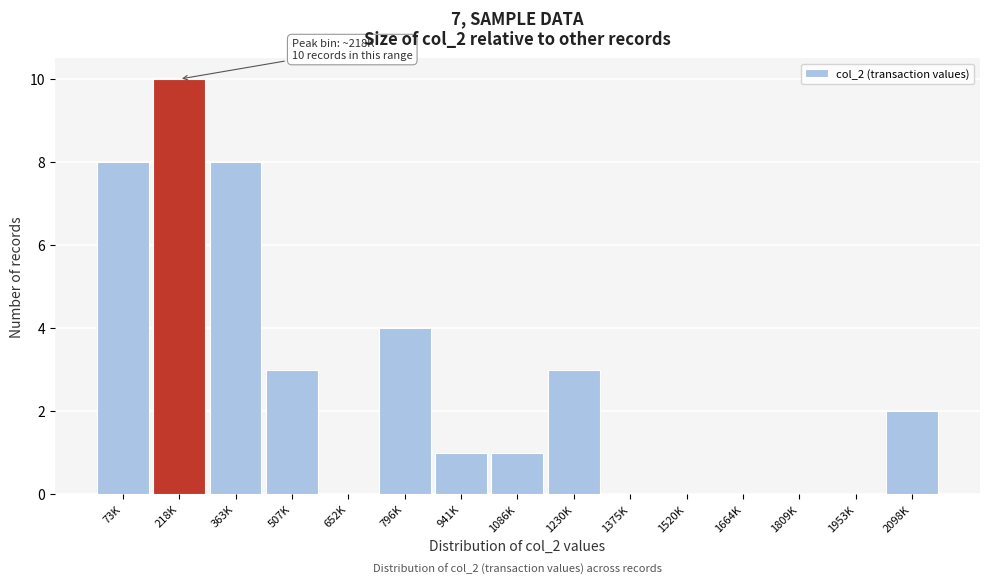

Reading left to right, list all the values displayed in this chart.

73K=8	218K=10	363K=8	507K=3	652K=0	796K=4	941K=1	1086K=1	1230K=3	1375K=0	1520K=0	1664K=0	1809K=0	1953K=0	2098K=2